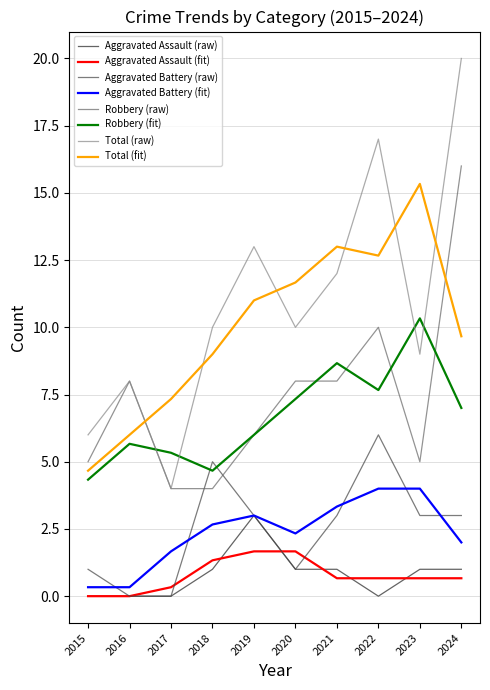

Count the number of data series in this chart.

8